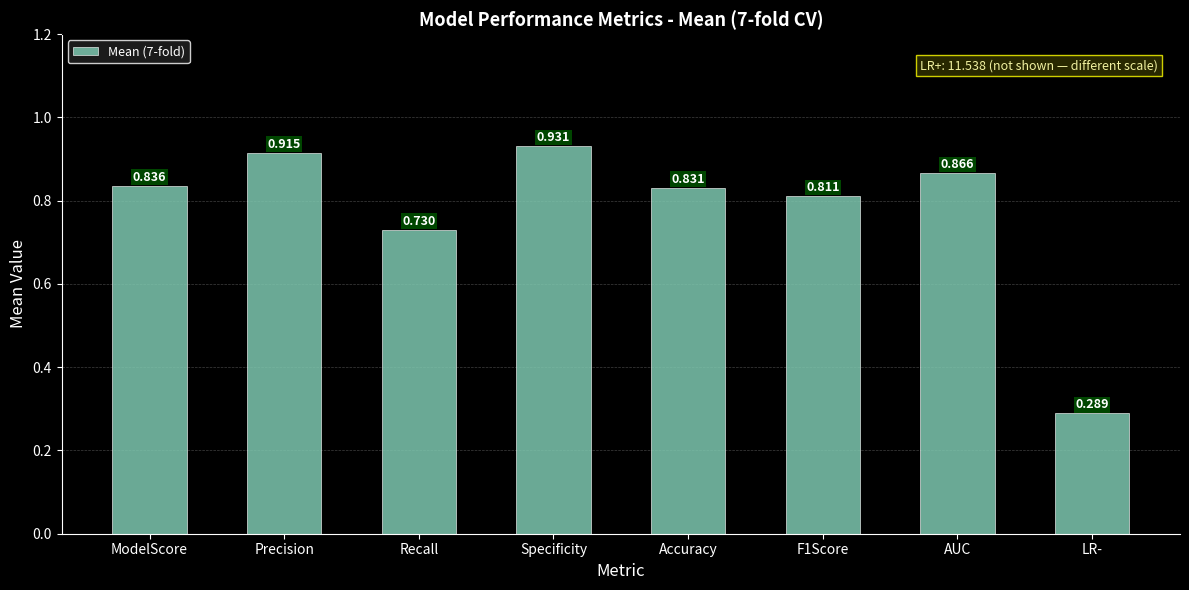

What is the difference between the maximum and minimum values?

0.6